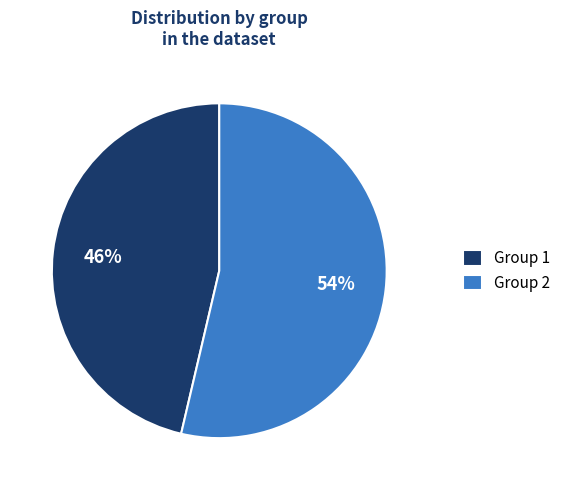

Which slice is the smallest?

Group 1